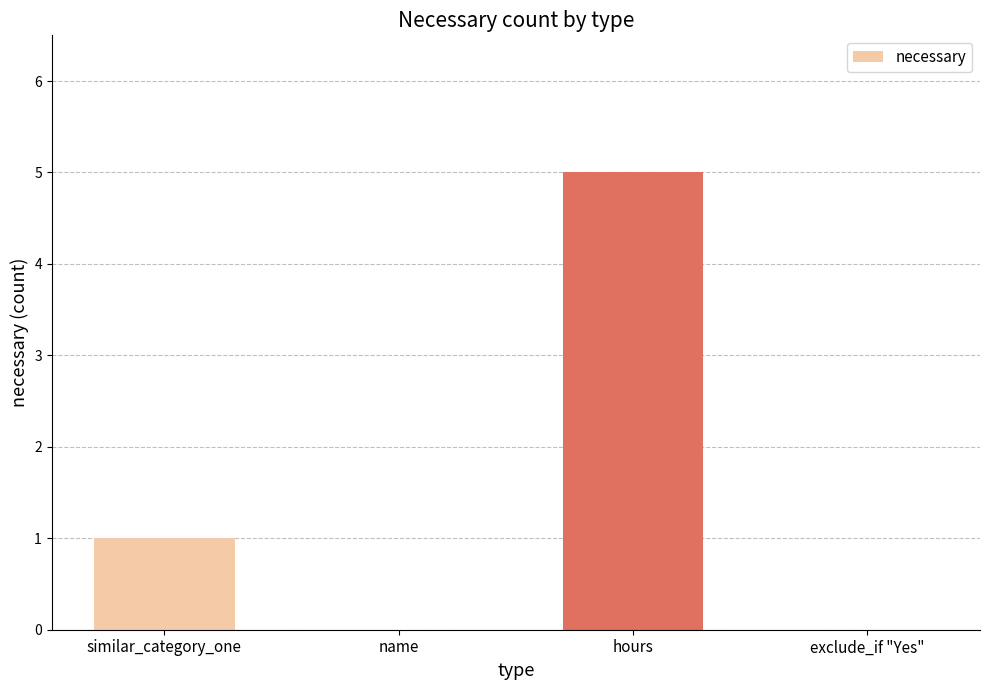

The chart shows a value of 5 at hours. True or false?

True